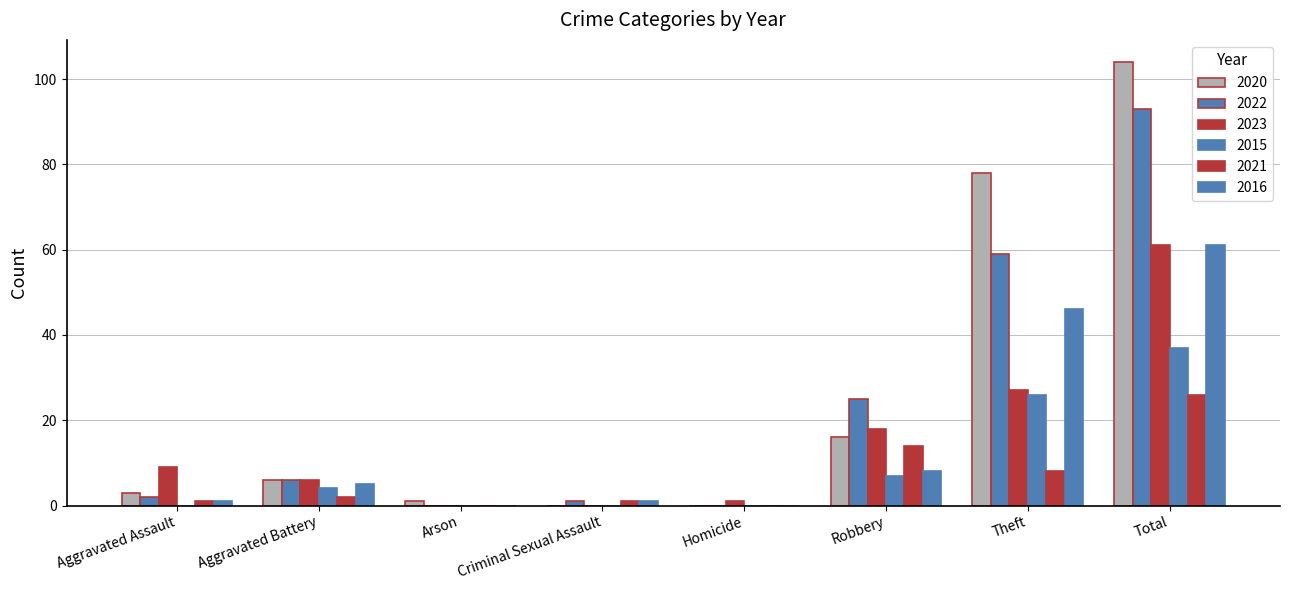

What is the difference between the 2015 values at Theft and Aggravated Battery?

22